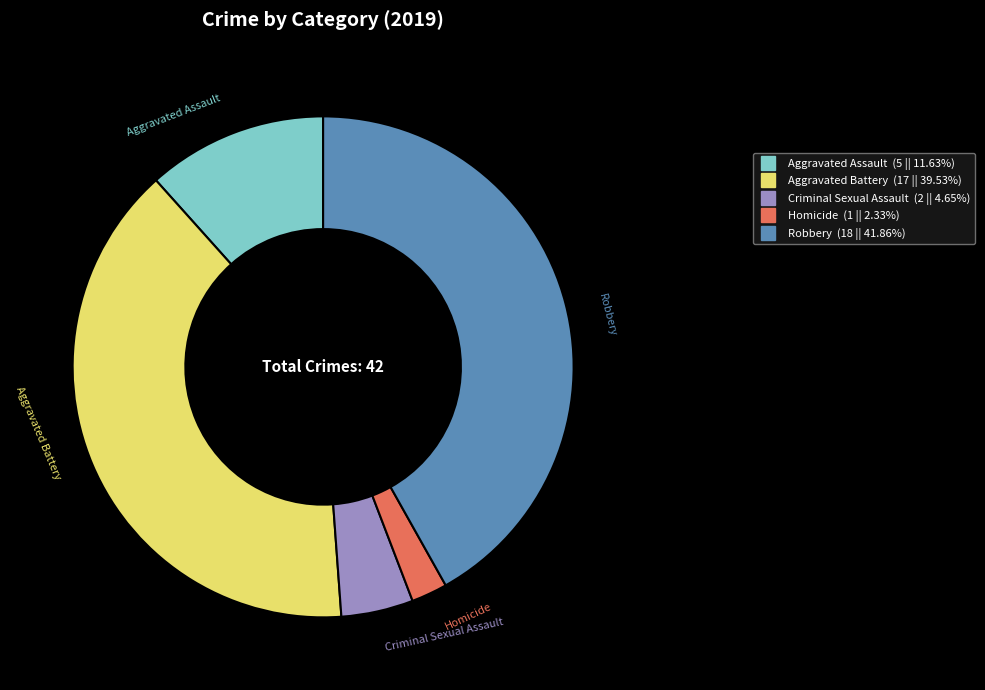

Approximately how many times larger is the value at Homicide compared to Aggravated Assault?

0.2